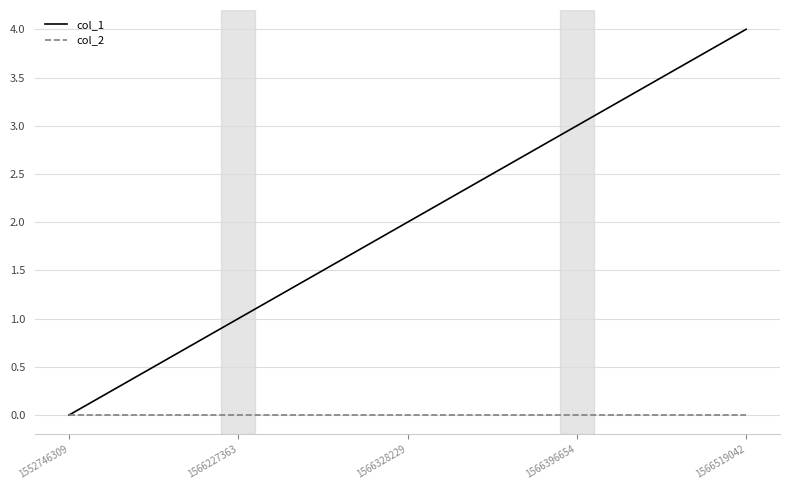

Reading left to right, extract all data points from this chart.

col_1: 0	1	2	3	4
col_2: 0	0	0	0	0